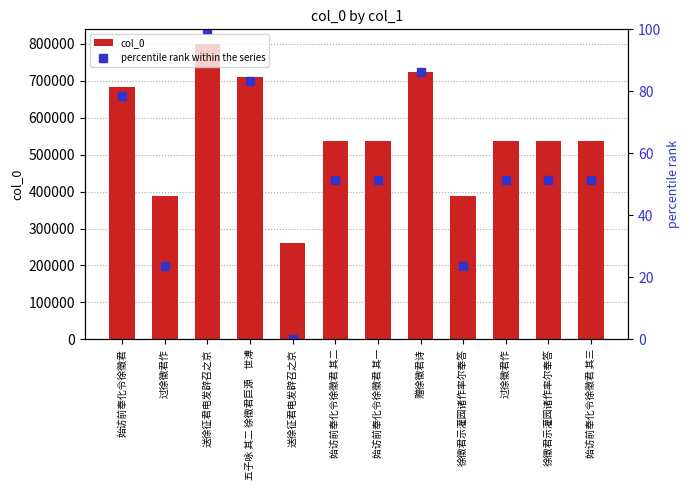

What is the total value across all series at 始访前奉化令徐徵君 其一?

537938.3